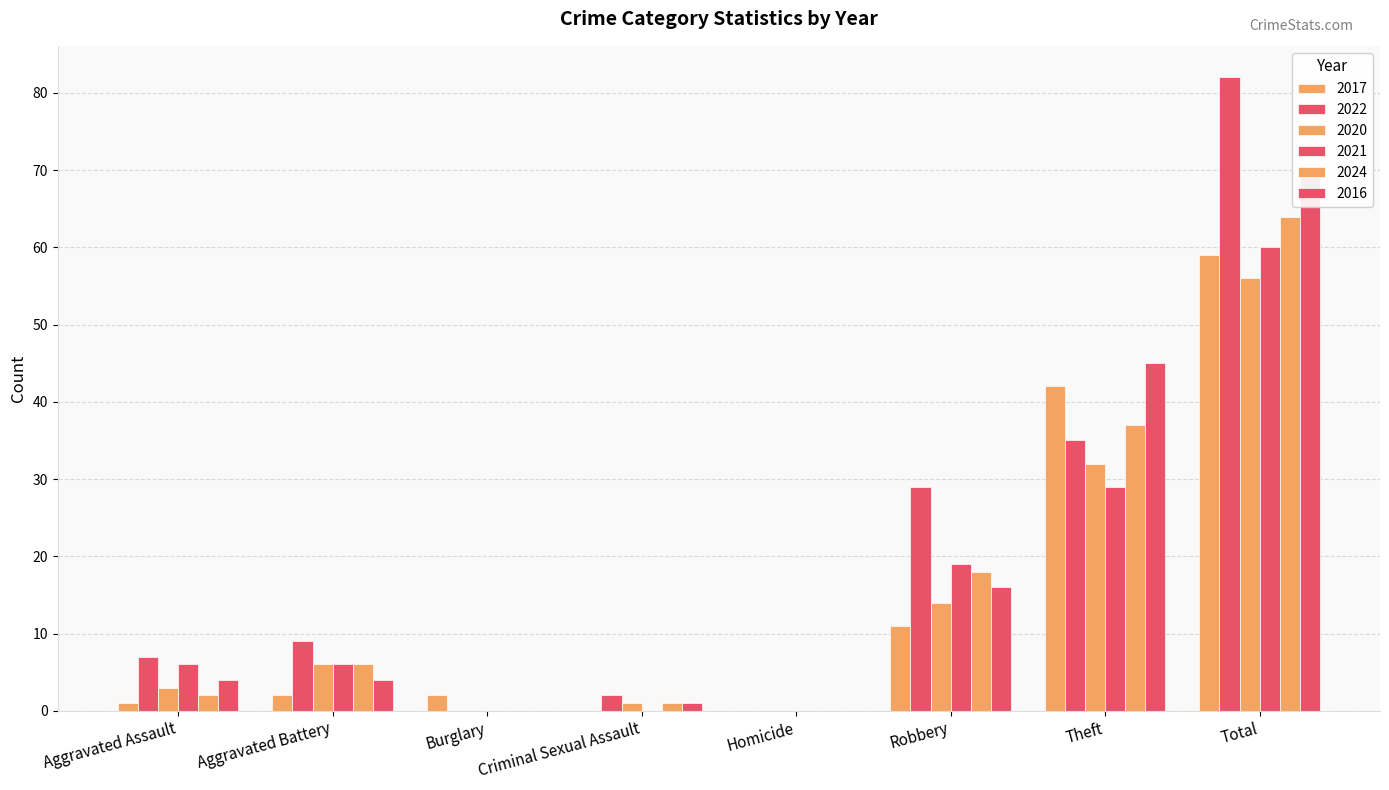

Is it true that 2022 equals 55 at Theft?

False